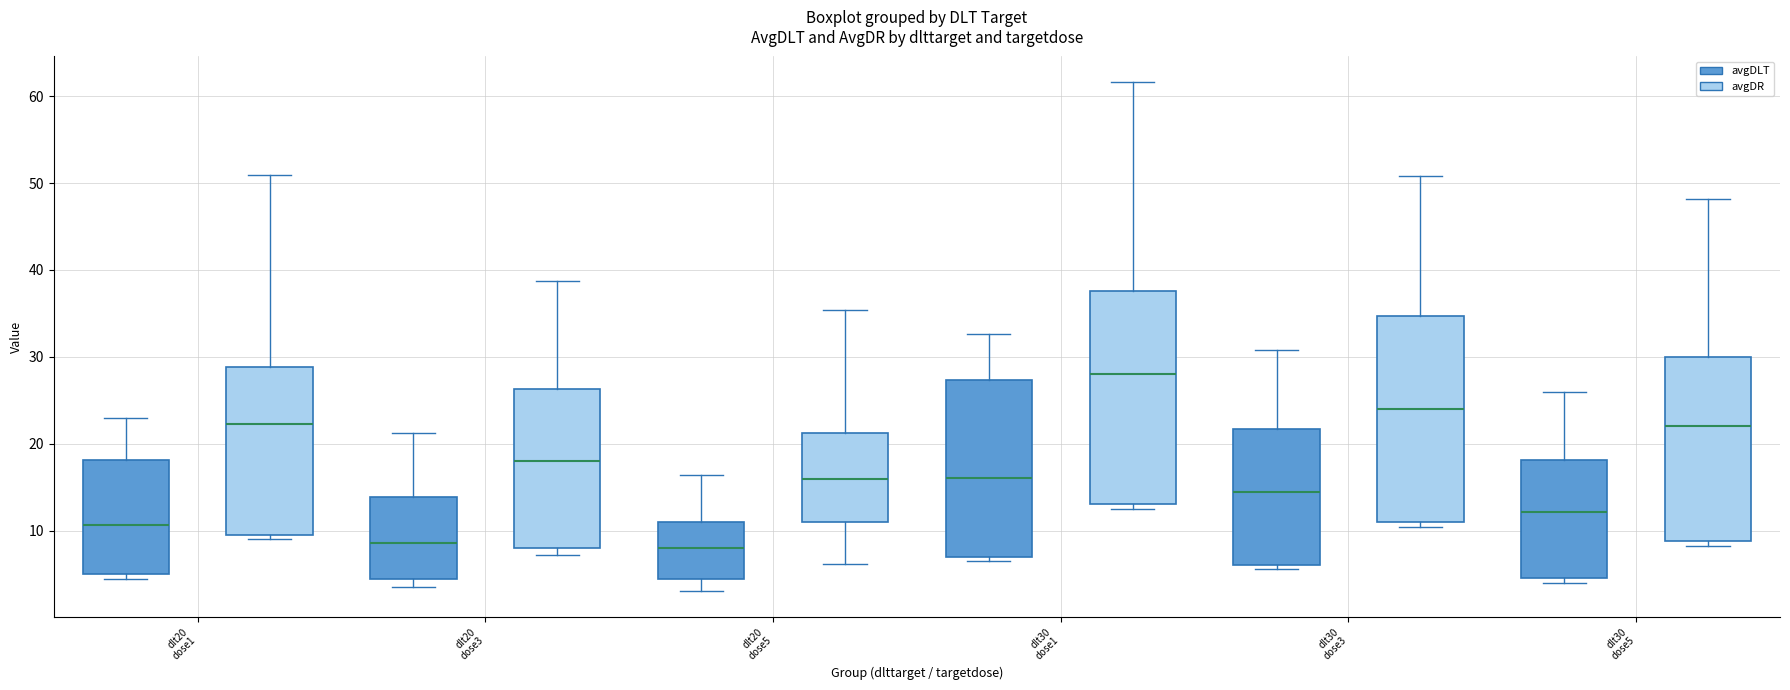

Reading left to right, transcribe this box plot: for each box, give where its median line is, the range the box spans, and where its two whiskers end, as read against the y-axis. The values are not printed on the chart, so give them approximately, as read against the axis.

dlt20 dose1 (avgDLT): median 11, box 5 to 18, whiskers 4 to 23
dlt20 dose1 (avgDR): median 22, box 10 to 29, whiskers 9 to 51
dlt20 dose3 (avgDLT): median 9, box 4 to 14, whiskers 4 (just below the box's lower edge) to 21
dlt20 dose3 (avgDR): median 18, box 8 to 26, whiskers 7 to 39
dlt20 dose5 (avgDLT): median 8, box 4 to 11, whiskers 3 to 16
dlt20 dose5 (avgDR): median 16, box 11 to 21, whiskers 6 to 35
dlt30 dose1 (avgDLT): median 16, box 7 to 27, whiskers 7 (just below the box's lower edge) to 33
dlt30 dose1 (avgDR): median 28, box 13 to 38, whiskers 12 to 62
dlt30 dose3 (avgDLT): median 14, box 6 to 22, whiskers 6 (just below the box's lower edge) to 31
dlt30 dose3 (avgDR): median 24, box 11 to 35, whiskers 10 to 51
dlt30 dose5 (avgDLT): median 12, box 5 to 18, whiskers 4 to 26
dlt30 dose5 (avgDR): median 22, box 9 to 30, whiskers 8 to 48